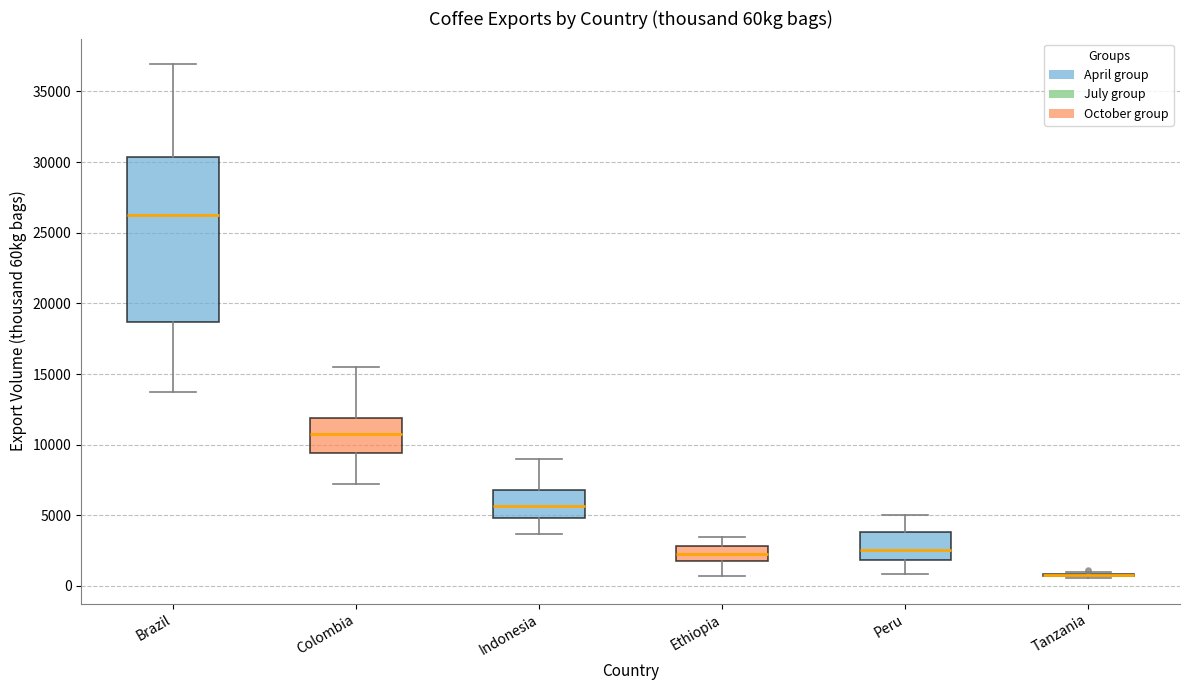

Reading left to right, read every box against the y-axis: the position of its median line, the range the box covers, and the ends of its whiskers. The values are not printed on the chart, so give them approximately, as read against the axis.

Brazil: median 26500, box 18500 to 30500, whiskers 14000 to 37000
Colombia: median 11000, box 9500 to 12000, whiskers 7000 to 15500
Indonesia: median 5500, box 5000 to 7000, whiskers 3500 to 9000
Ethiopia: median 2500, box 2000 to 3000, whiskers 500 to 3500
Peru: median 2500, box 2000 to 4000, whiskers 1000 to 5000
Tanzania: box collapsed to a line at 1000, whiskers 500 to 1000